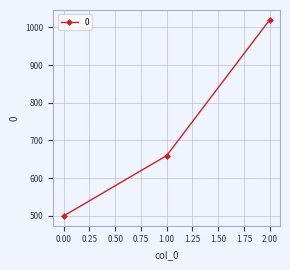

At which category does the chart reach its peak across all series?

2.00